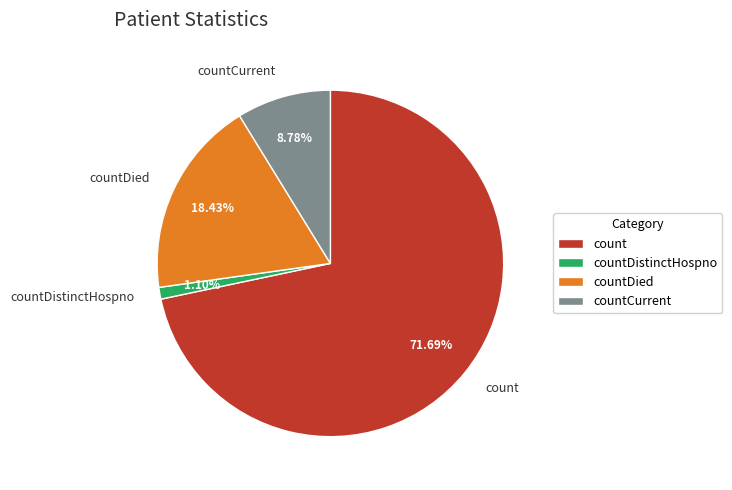

Combined, do count and countDied account for over 50%?

Yes